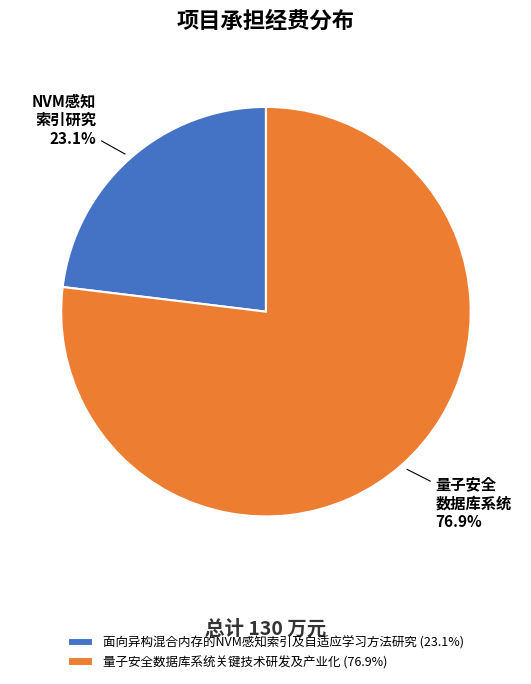

What is the ratio of the value at 量子安全数据库系统关键技术研发及产业化 to the value at 面向异构混合内存的NVM感知索引及自适应学习方法研究?

3.3